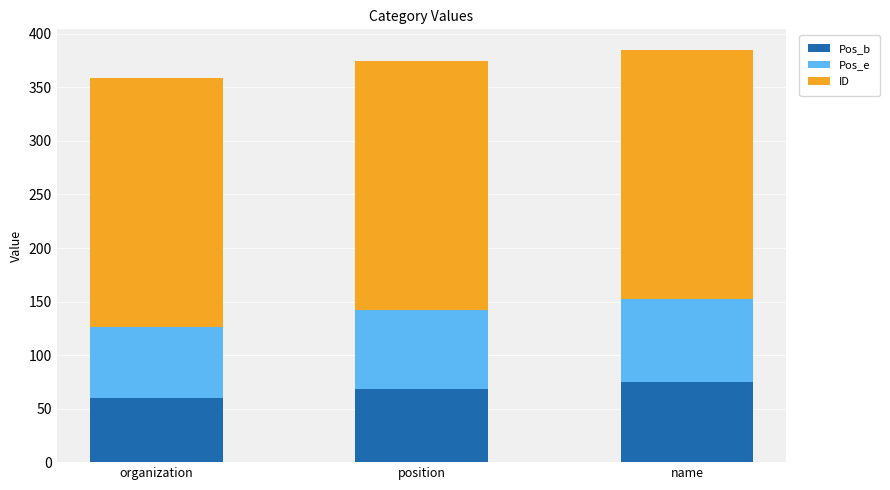

Count the number of data series in this chart.

3